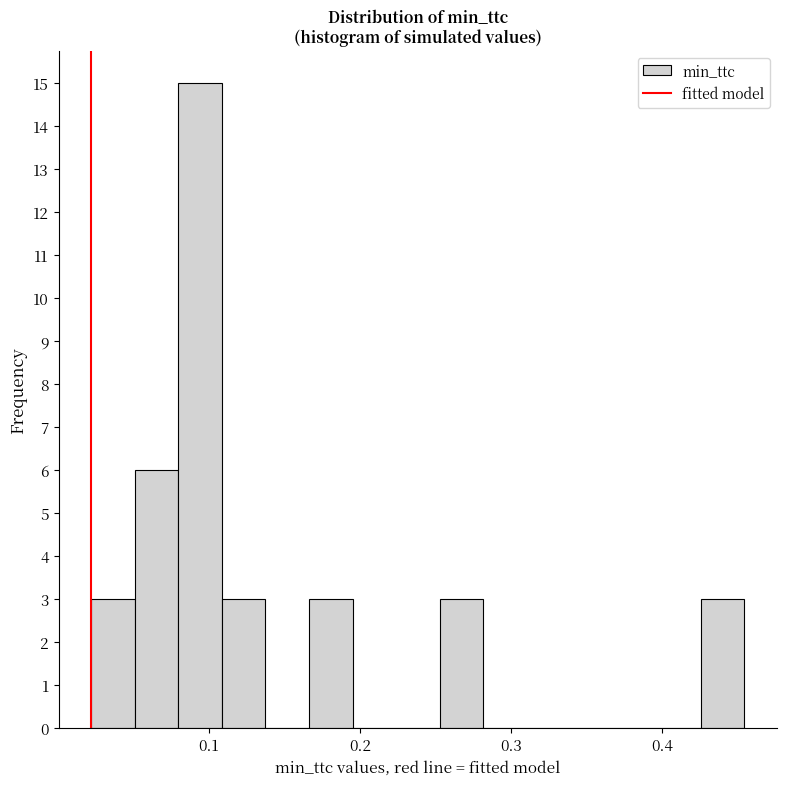

Around what value on the x-axis is the tallest bar? Give the approximate position of its centre, as read against the axis.

0.09